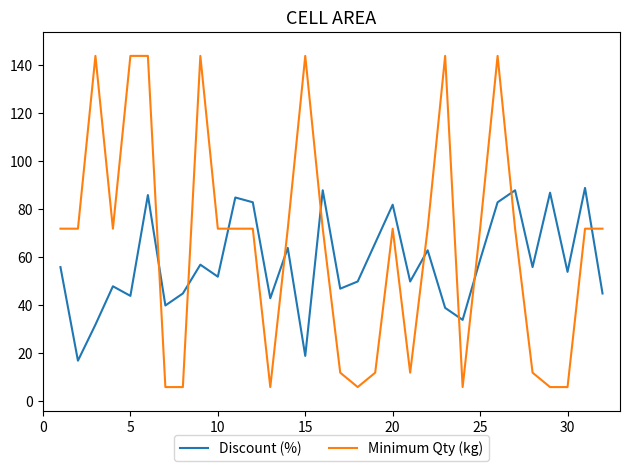

Which series has the widest spread of values?

Minimum Qty (kg)